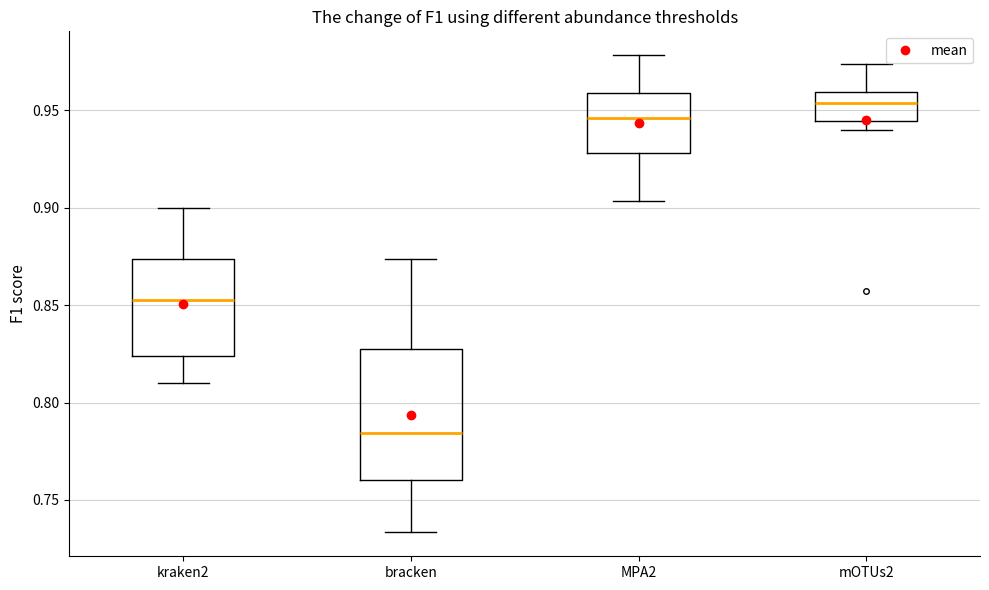

Where is the upper edge of the box for mOTUs2 on the y-axis? The values are not printed on the chart, so give them approximately, as read against the axis.

0.960